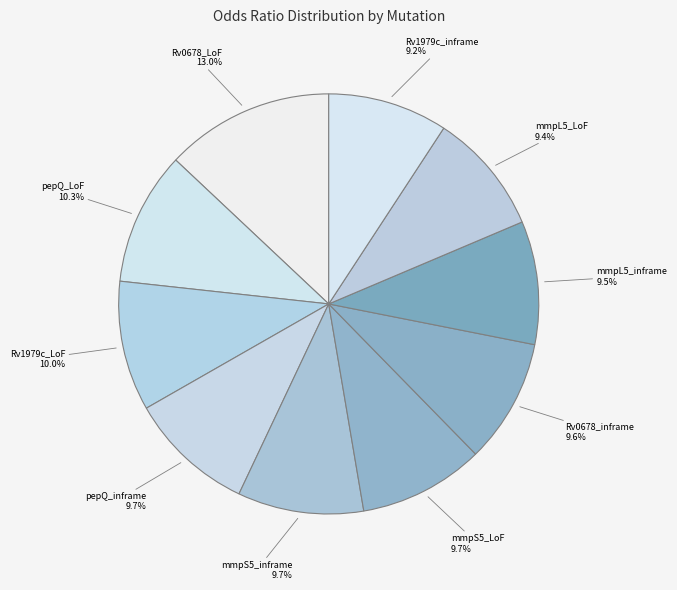

What is the largest slice in the pie chart?

Rv0678_LoF